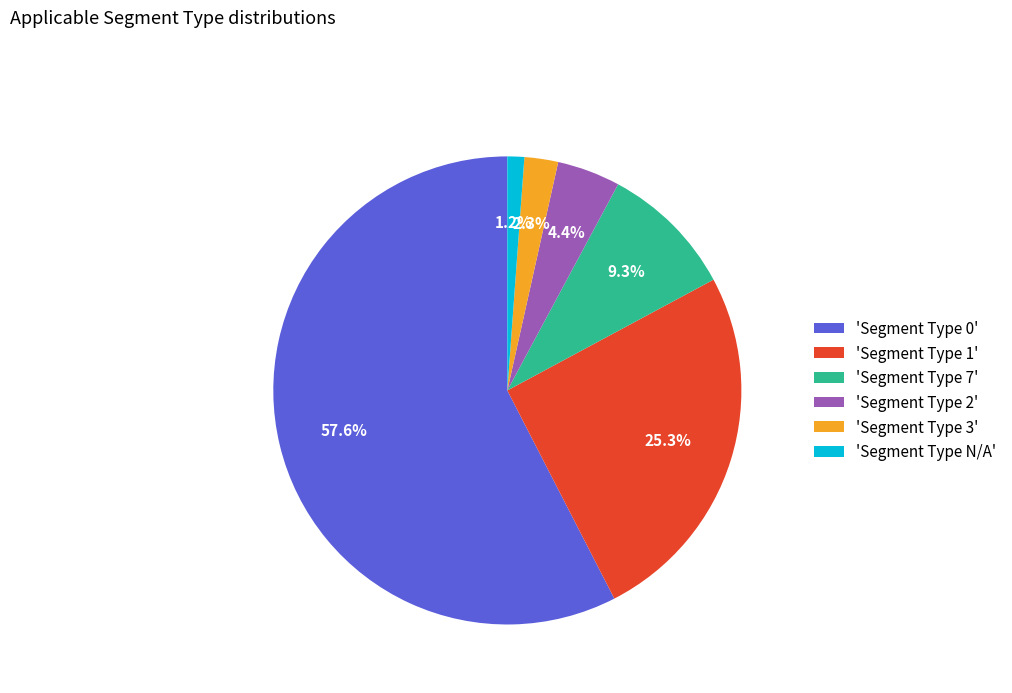

Rank the categories by value from highest to lowest.

'Segment Type 0', 'Segment Type 1', 'Segment Type 7', 'Segment Type 2', 'Segment Type 3', 'Segment Type N/A'